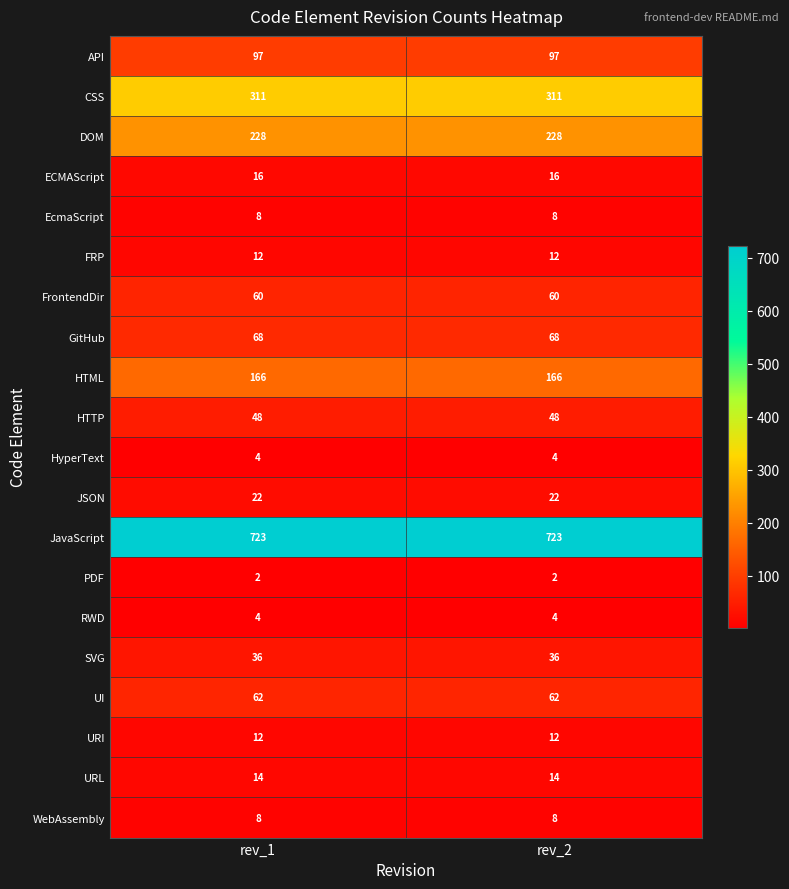

True or false: URL has a value of 22 at rev_1.

False